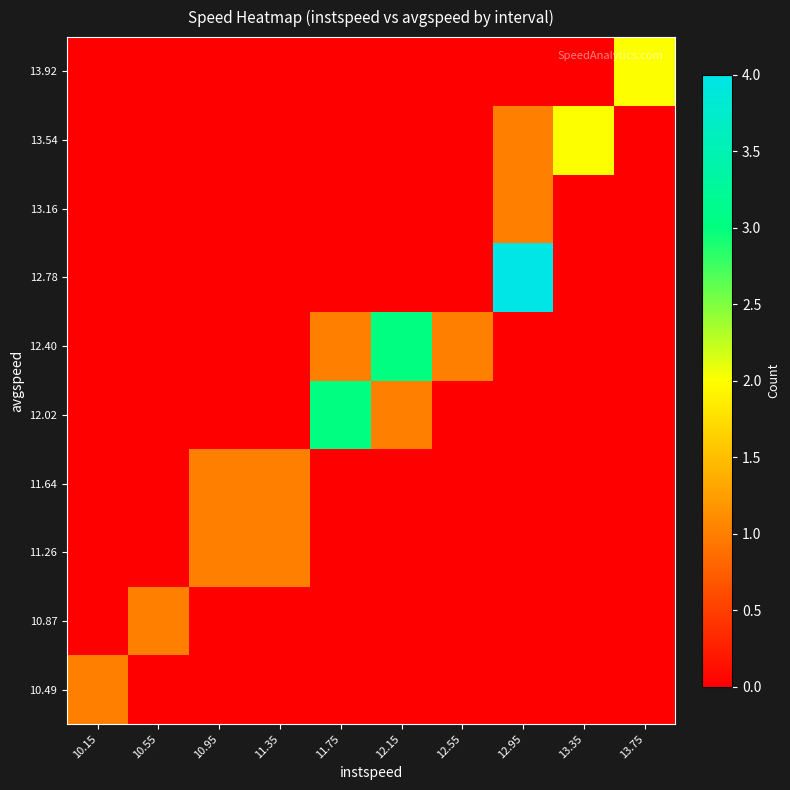

What is the total value across all series at 11.75?

4